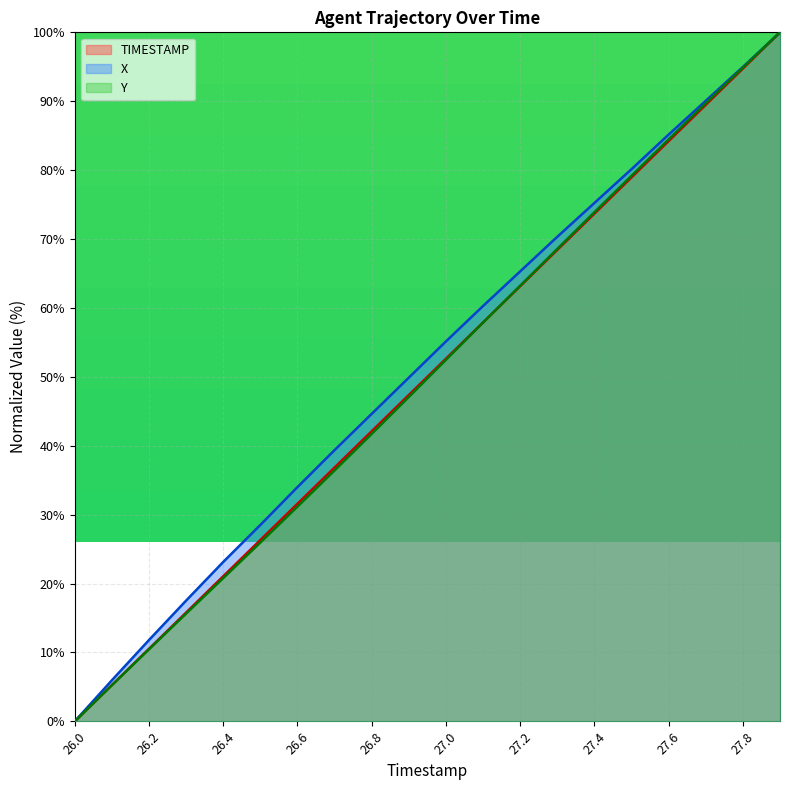

True or false: X and Y cross at least once.

False